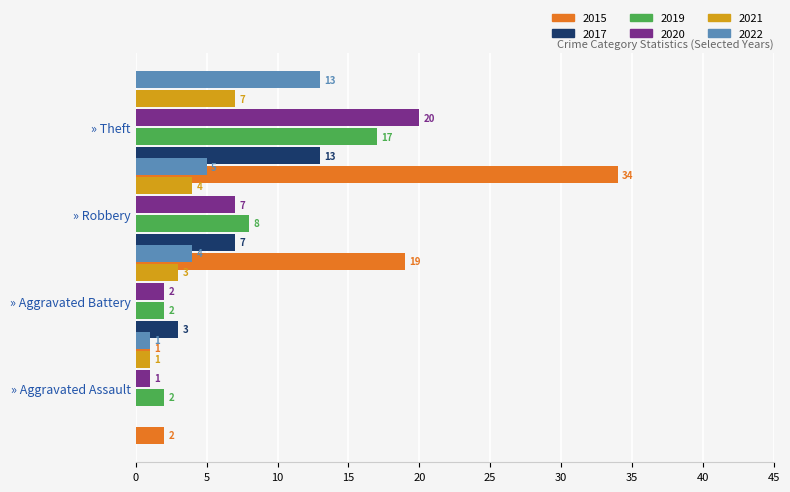

What is the difference between the second highest and minimum values in the 2021 series?

3